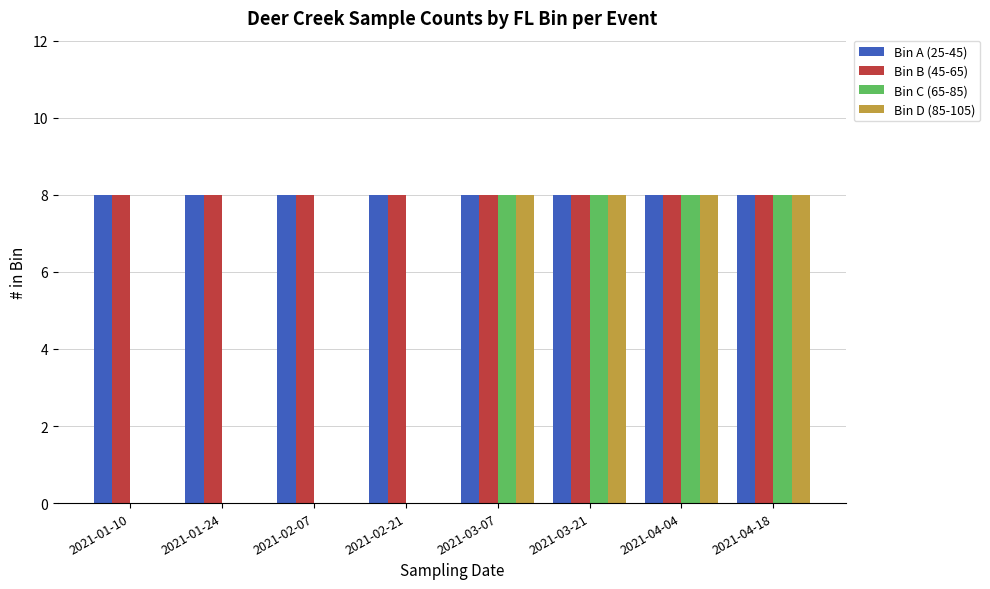

The value of Bin C (65-85) at 2021-04-04 is 8. True or false?

True